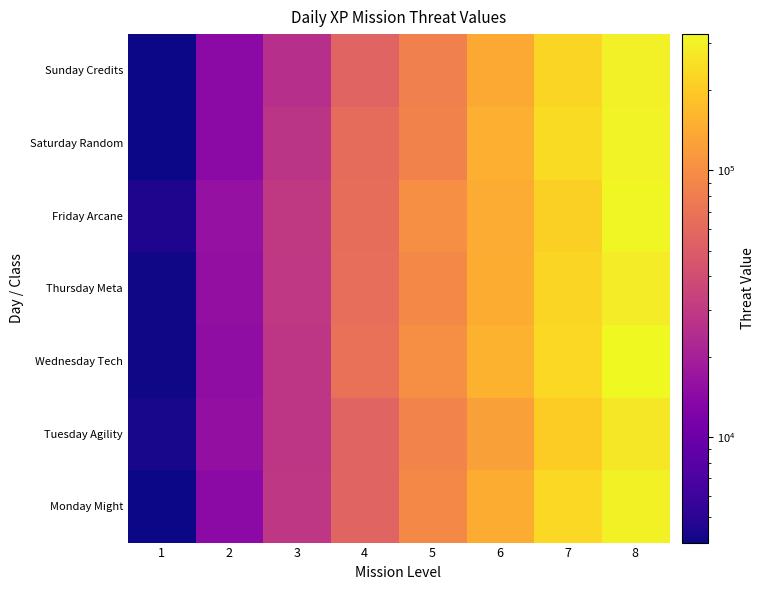

Rank the series by their maximum value, from highest to lowest.

Wednesday Tech, Friday Arcane, Saturday Random, Monday Might, Sunday Credits, Thursday Meta, Tuesday Agility